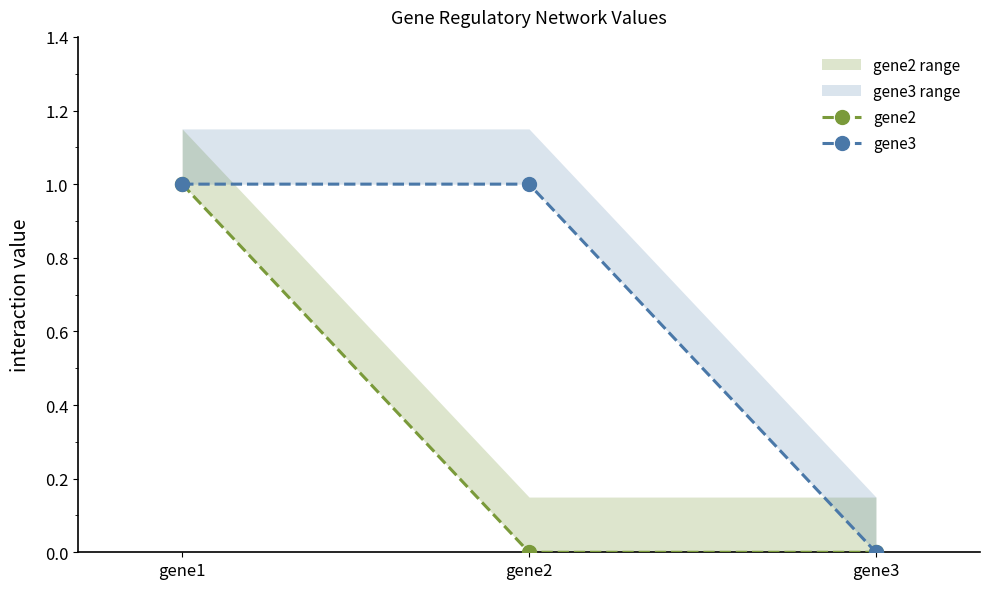

How many lines are shown in the chart?

2